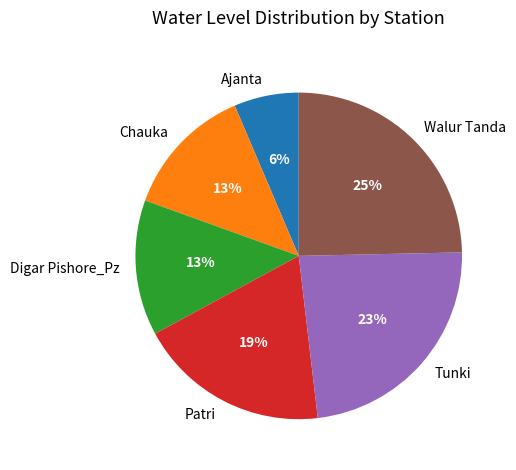

Is the sum of Walur Tanda and Tunki greater than half?

No